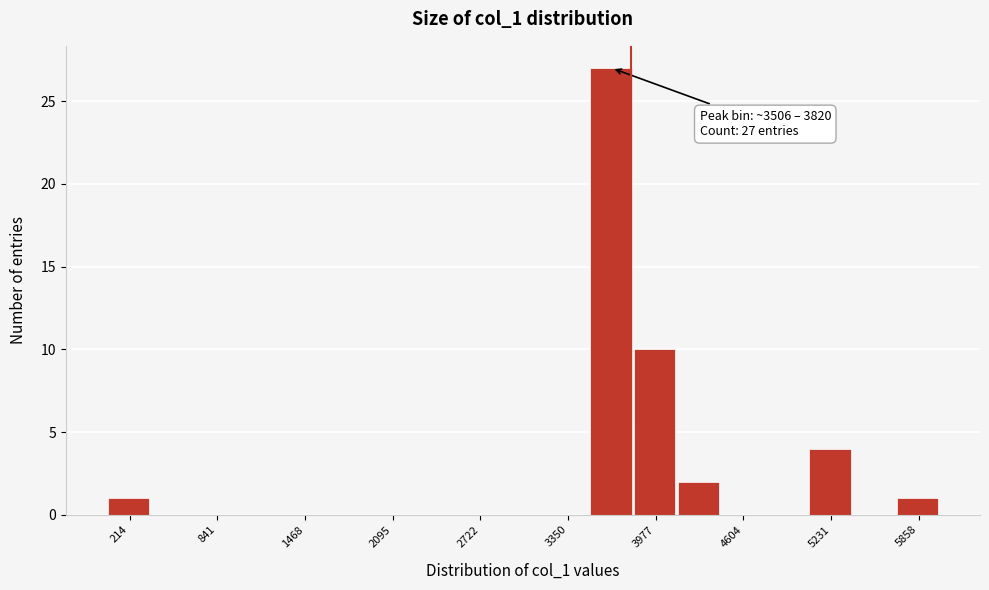

Read against the x-axis, roughly where is the centre of the tallest bar?

3700